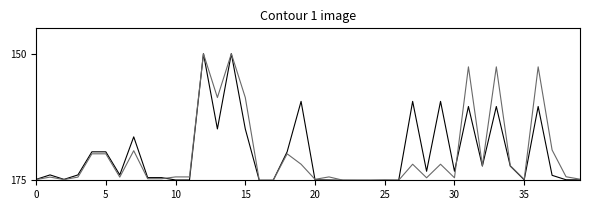

What is the minimum value shown in the chart?

150.0